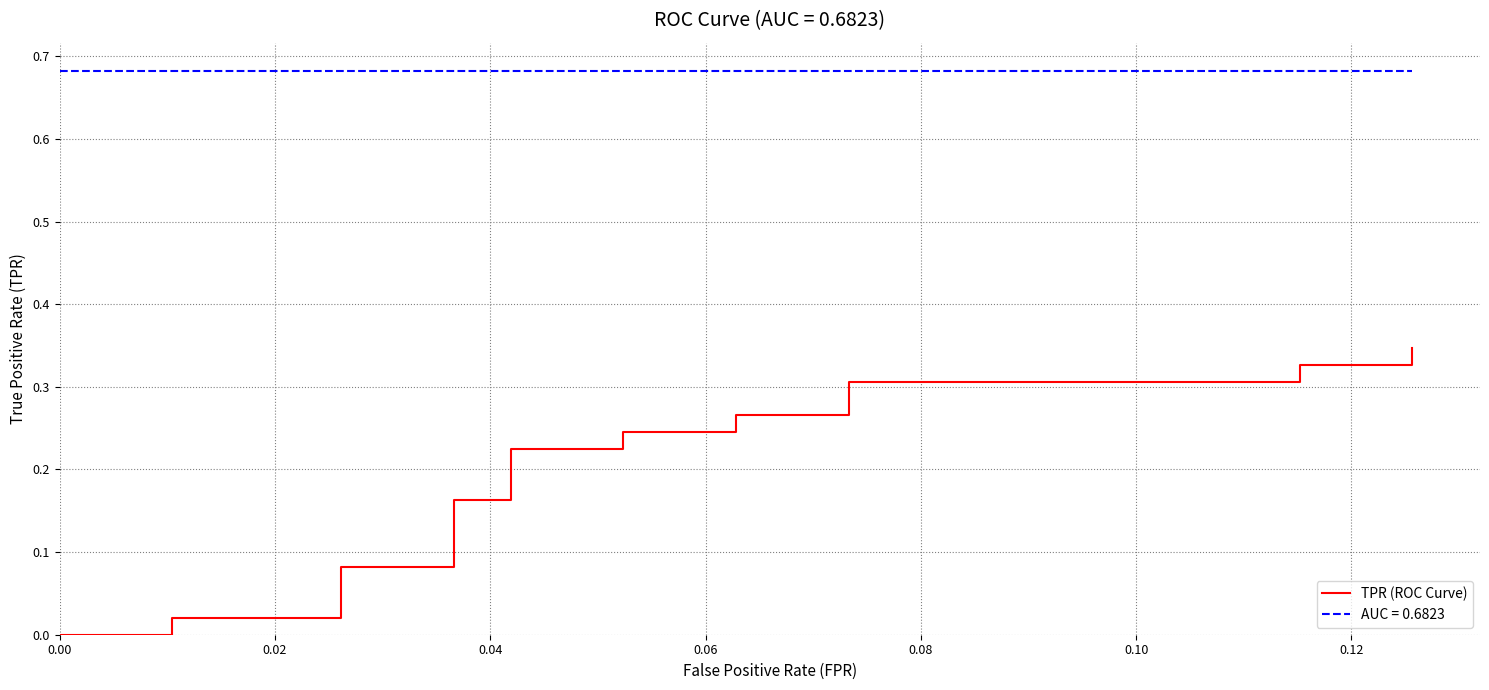

Does the chart display data point markers on the line(s)?

No